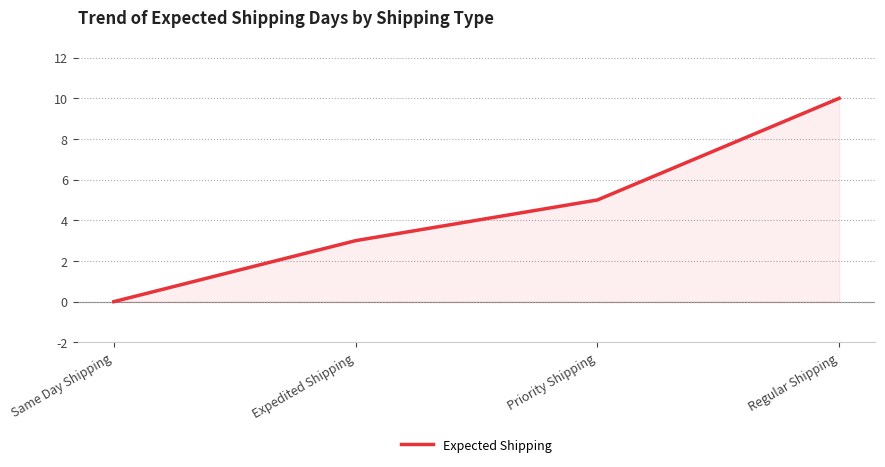

At which label is the value closest to 5?

Priority Shipping